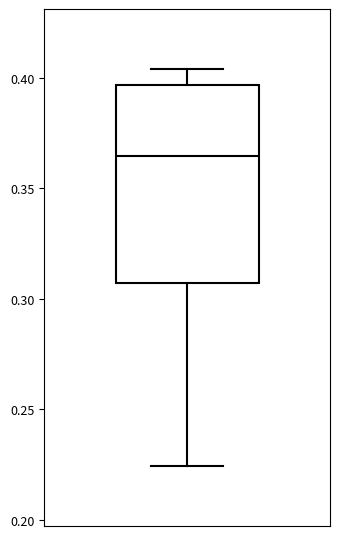

Transcribe this box plot: give where the median line is, the range the box spans, and where the two whiskers end, as read against the y-axis. The values are not printed on the chart, so give them approximately, as read against the axis.

median 0.365, box 0.305 to 0.395, whiskers 0.225 to 0.405